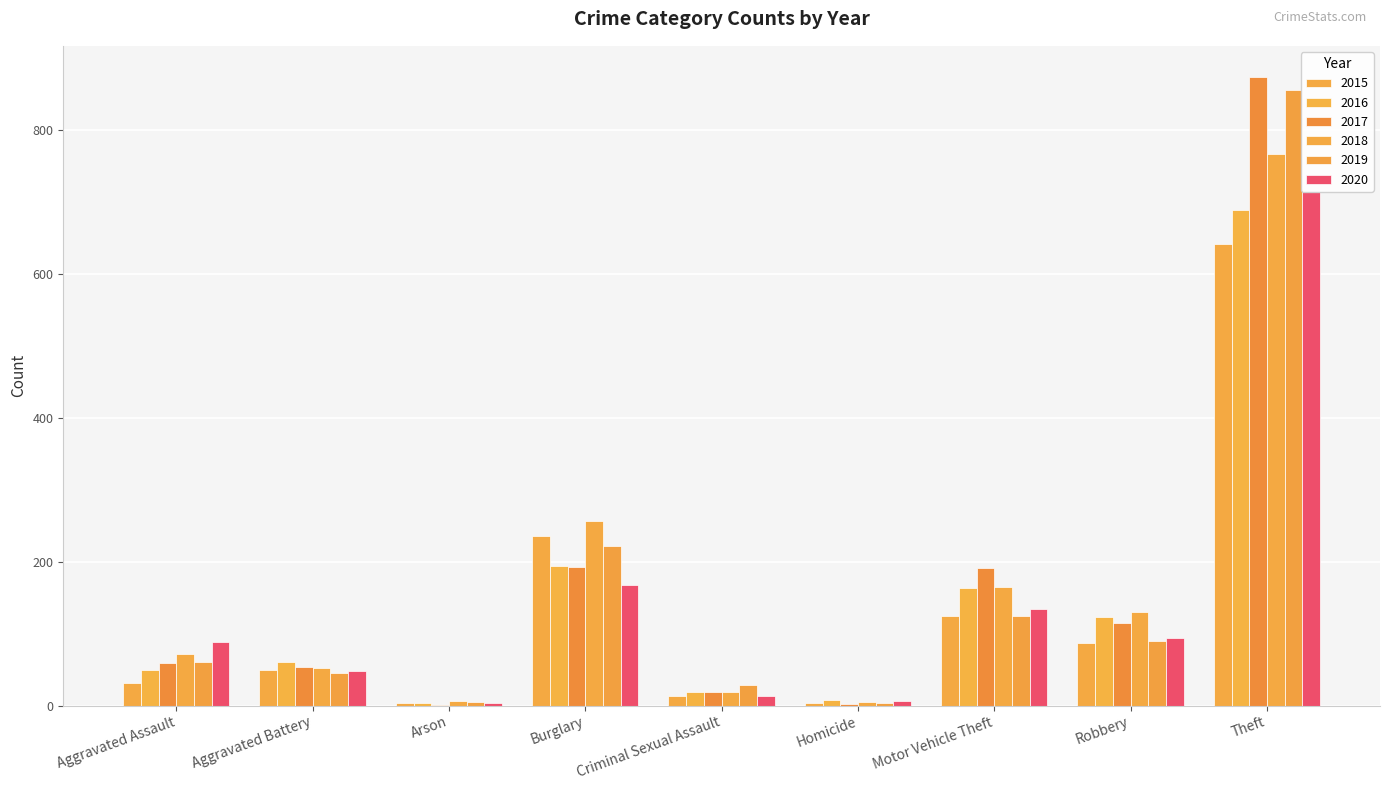

Reading left to right, list all the values displayed in this chart.

2015: 31	50	3	236	13	4	125	87	641
2016: 50	60	3	194	19	8	163	123	689
2017: 59	54	1	192	19	2	191	115	873
2018: 72	52	6	257	19	5	164	130	767
2019: 61	45	5	221	29	3	125	89	855
2020: 88	48	4	167	13	6	134	94	714